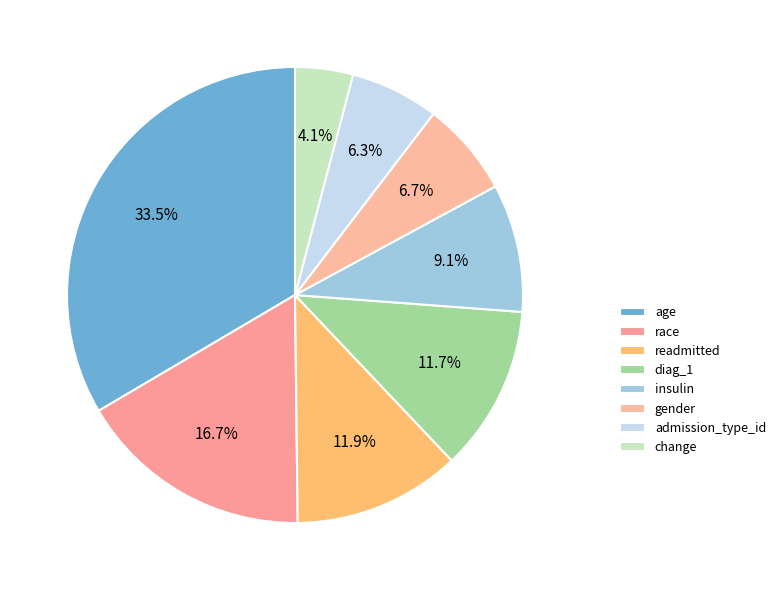

To the nearest percent, what is the difference between the largest and smallest slice percentages?

29%